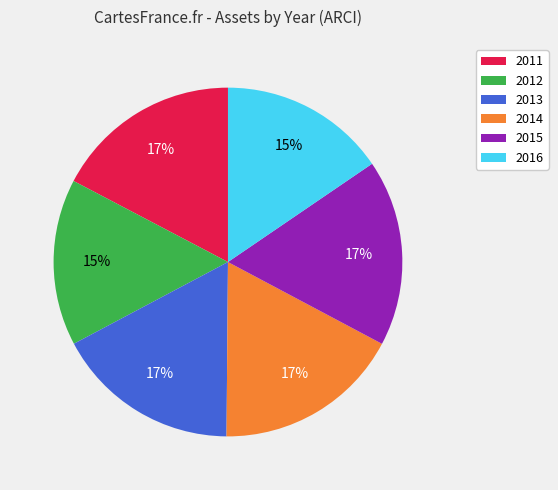

Is there any slice that represents more than half of the pie?

No